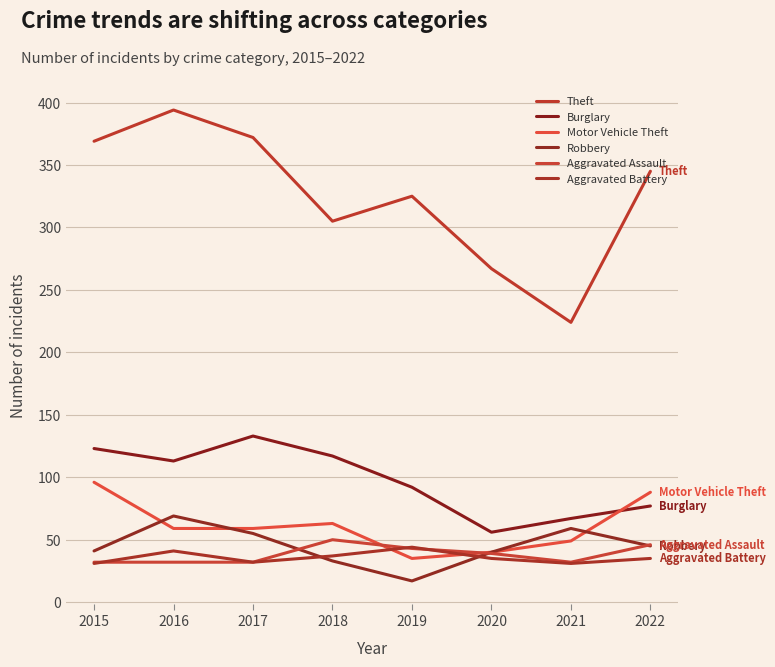

Does the chart have visible grid lines?

Yes